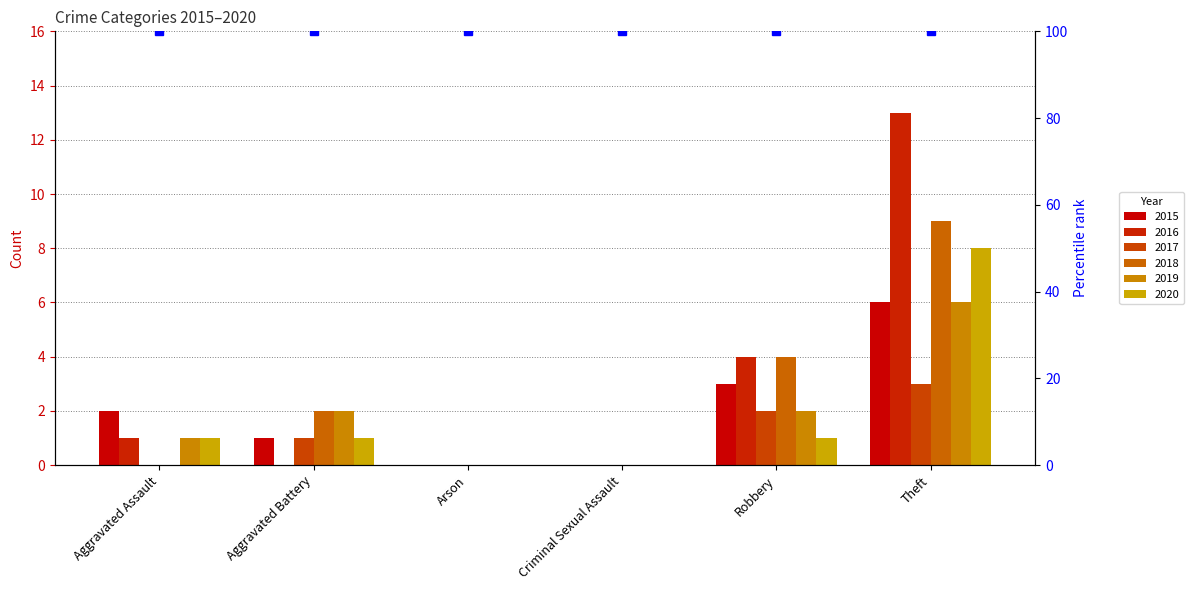

At which category is the sum across all series the highest?

Theft